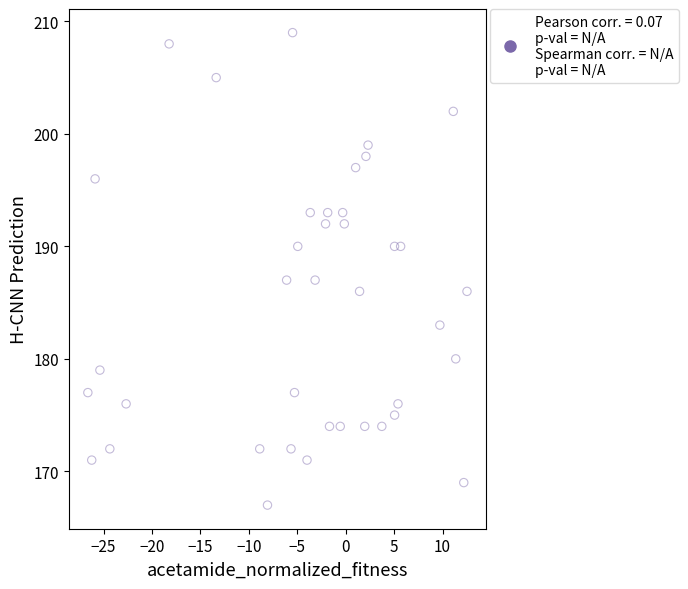

What is the range of Y values (max minus min)?

42